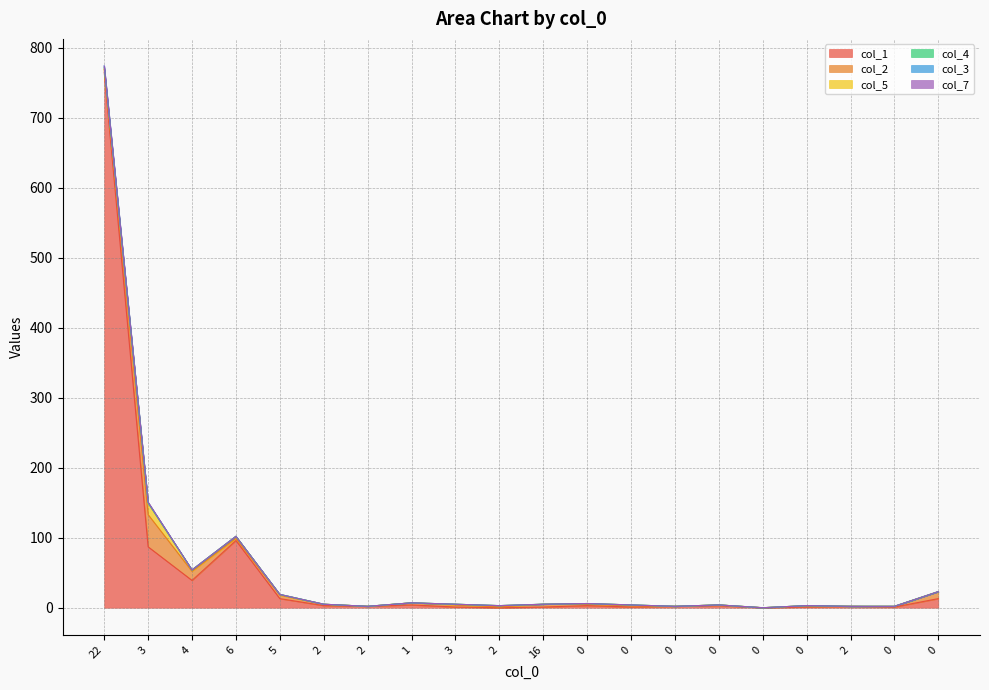

Which label corresponds to the largest value in the chart?

22